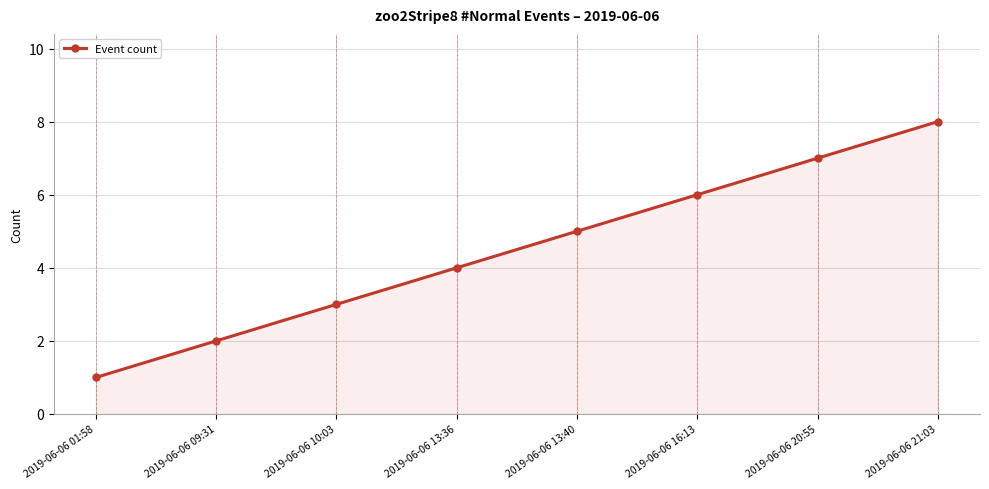

How many lines are shown in the chart?

1